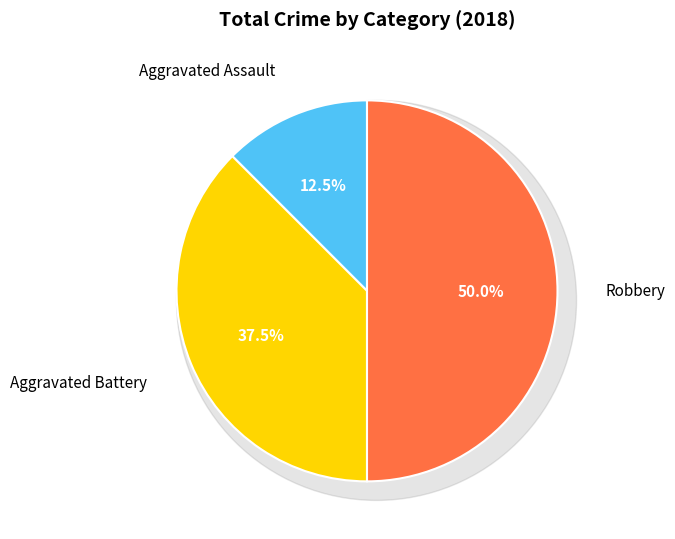

Is it true that Aggravated Assault is 26% of the pie?

False